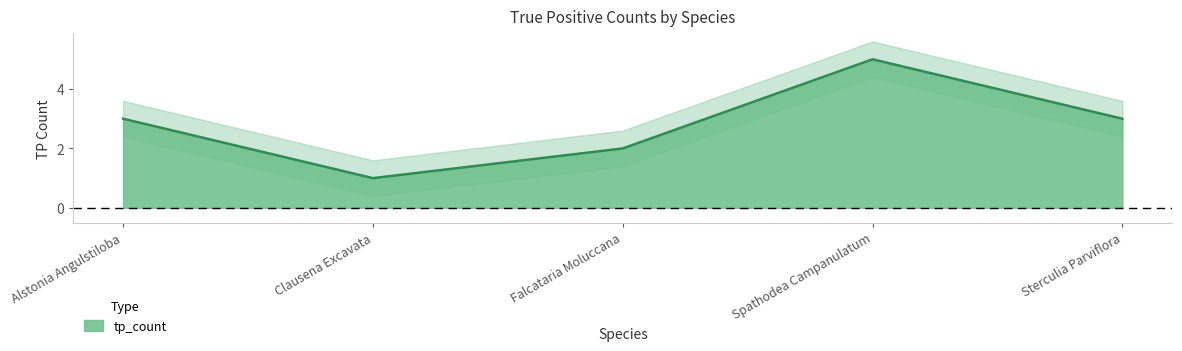

What is the difference between the maximum and minimum values?

4